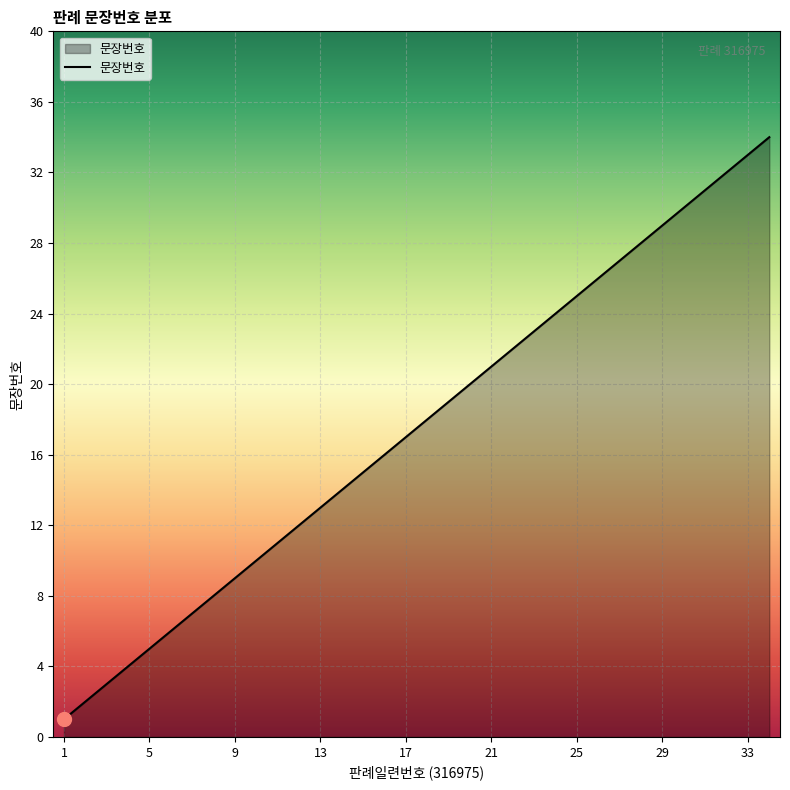

What is the smallest value displayed?

1